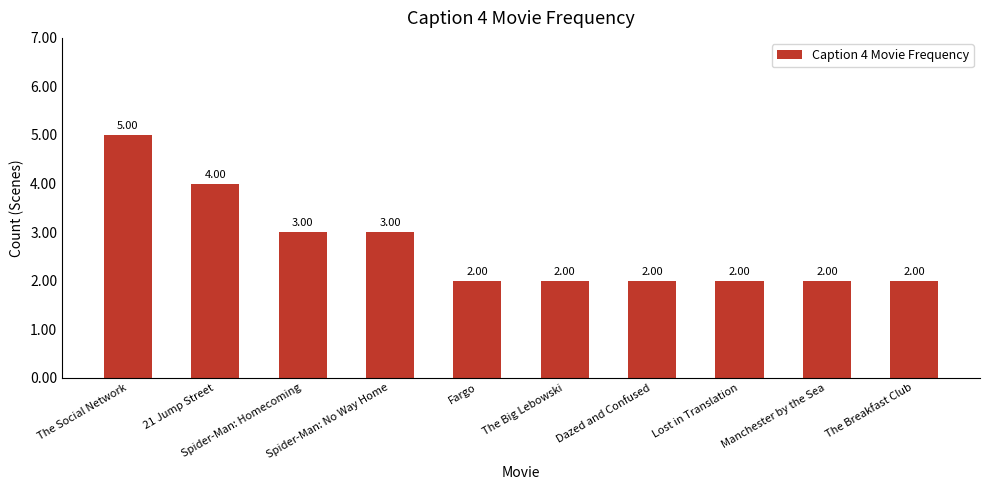

What is the sum of all values?

27